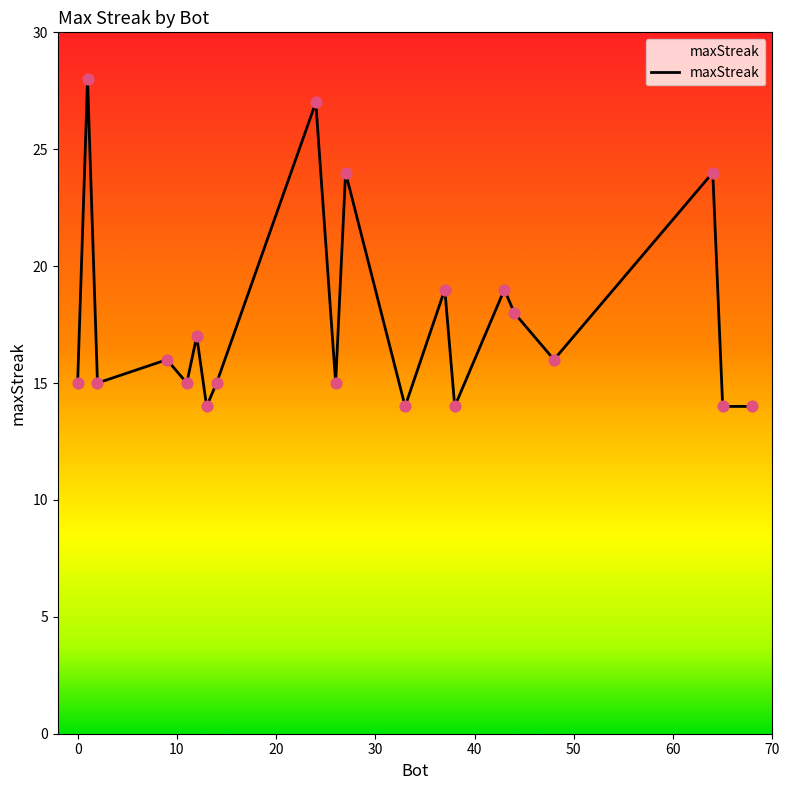

What is the difference between the maximum and minimum values?

14